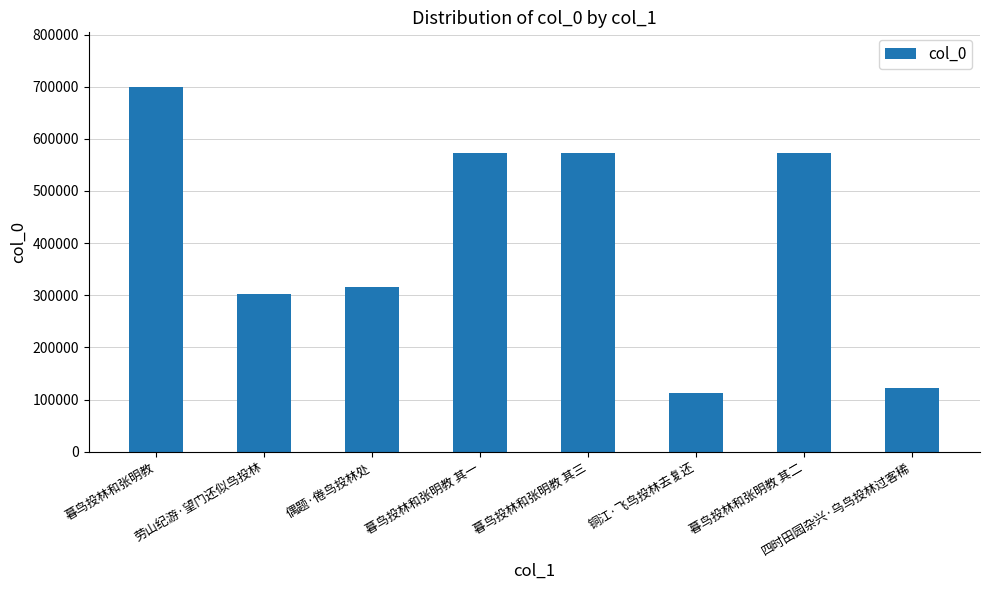

Does the chart contain stacked bars?

No